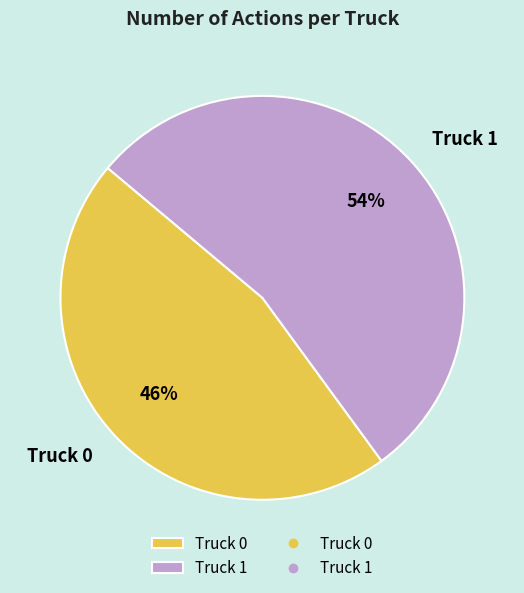

To the nearest percent, what percentage of the pie is Truck 0?

46%